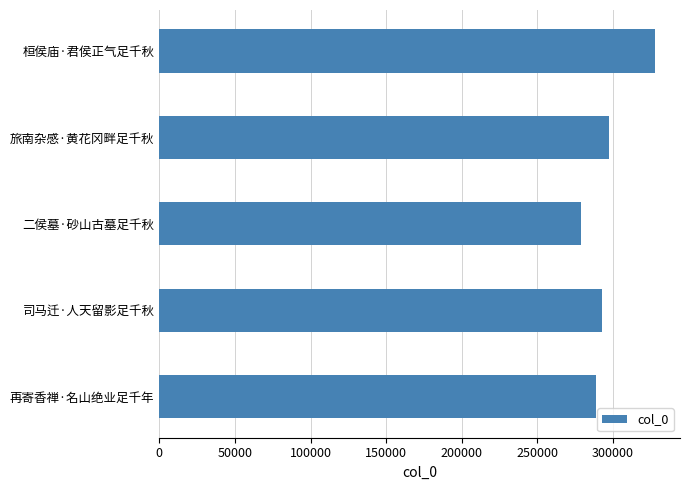

The value at 旅南杂感·黄花冈畔足千秋 is 297178. True or false?

True